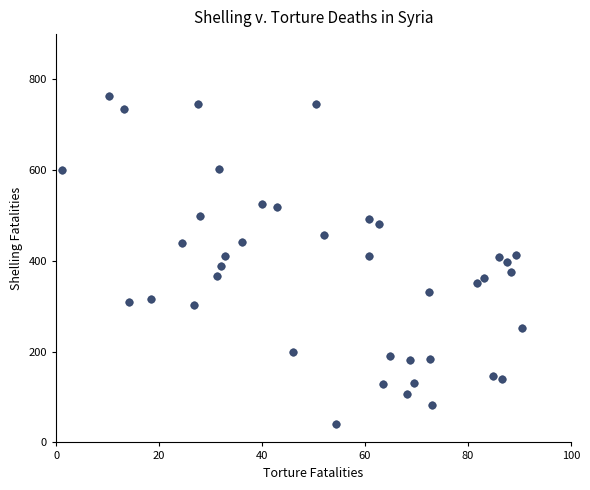

What is the range of Y values (max minus min)?

721.7